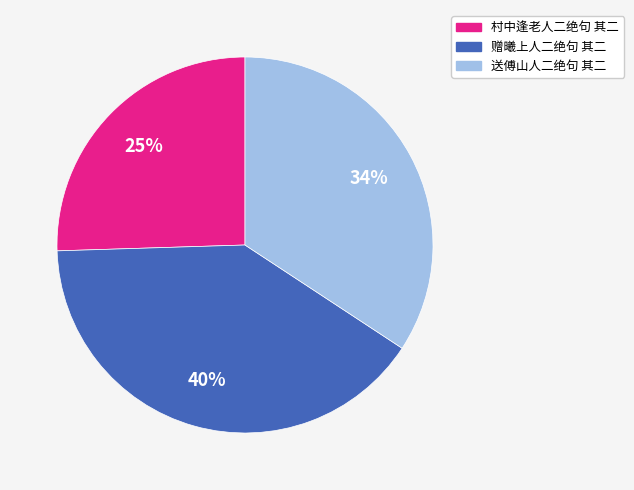

Combined, do 村中逢老人二绝句 其二 and 赠曦上人二绝句 其二 account for over 50%?

Yes